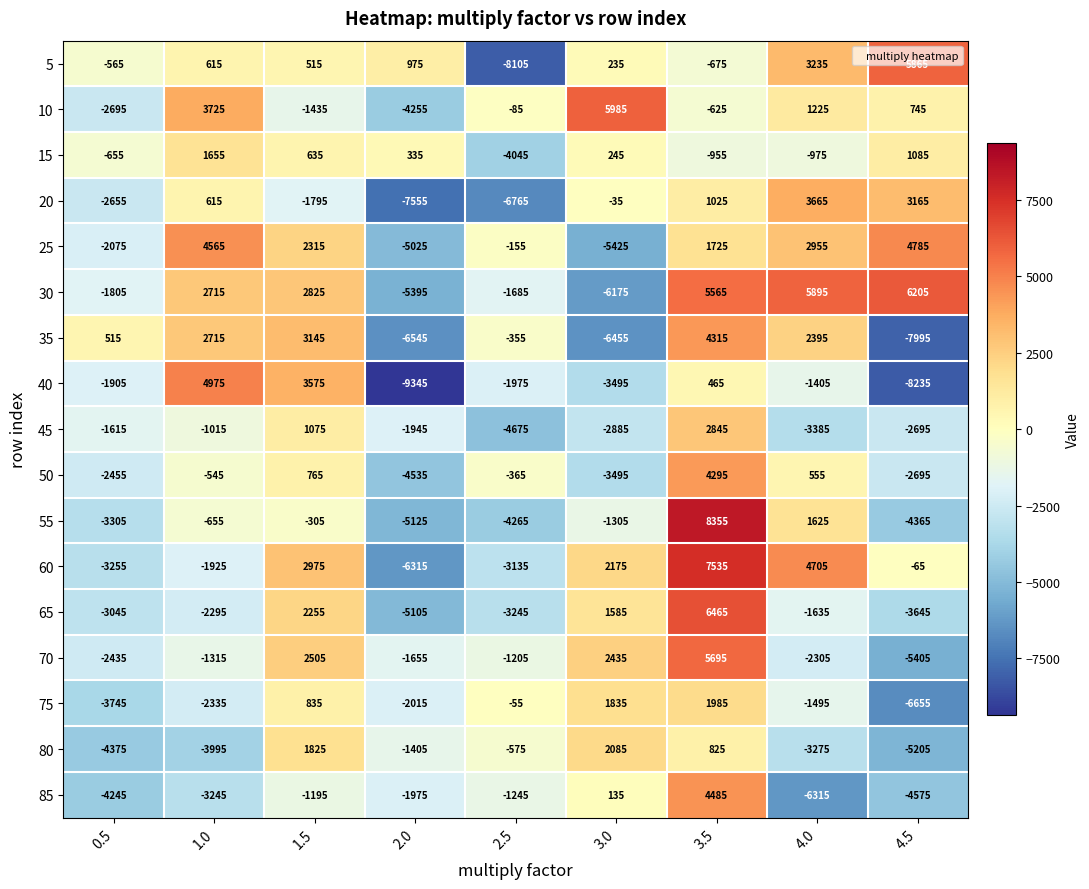

What is the smallest value displayed?

-9345